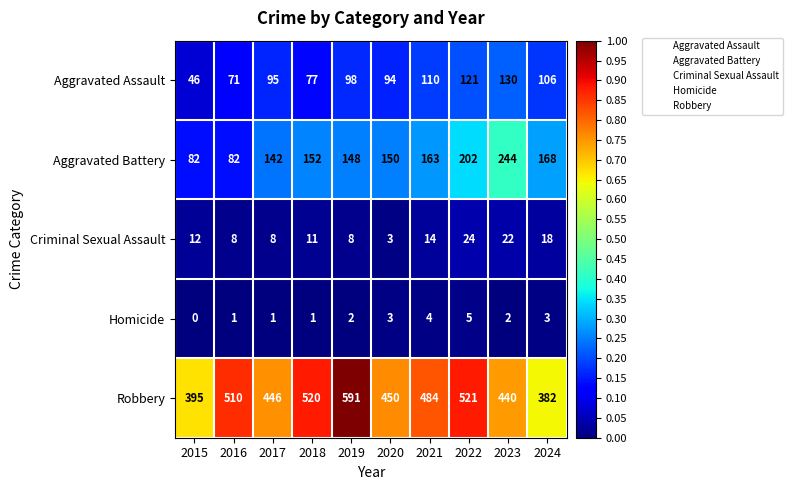

Which series has the widest spread of values?

Robbery